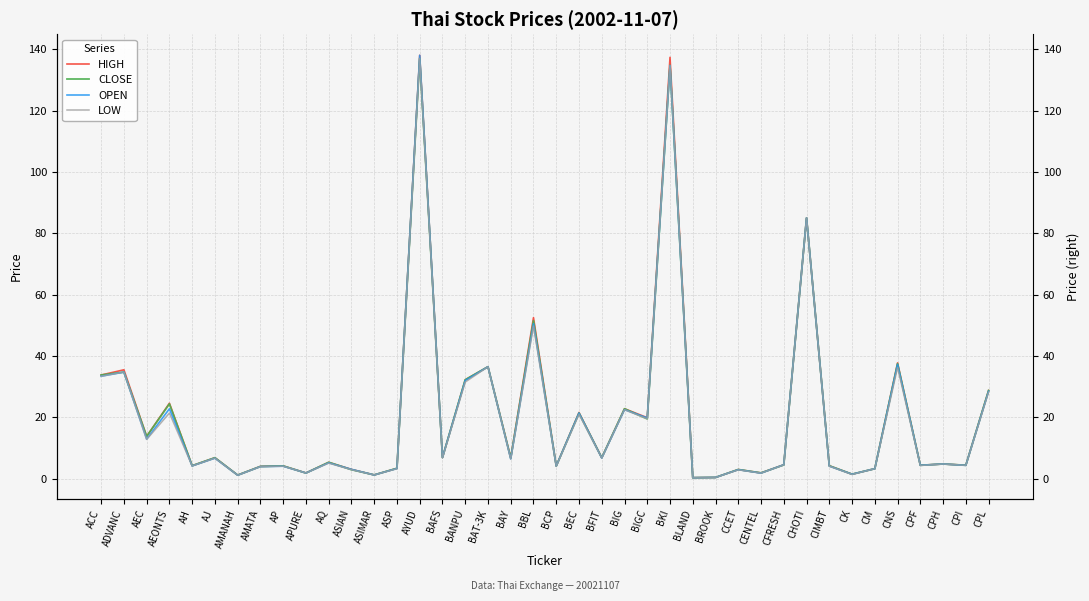

What is the label of the 32nd point from the right?

AP